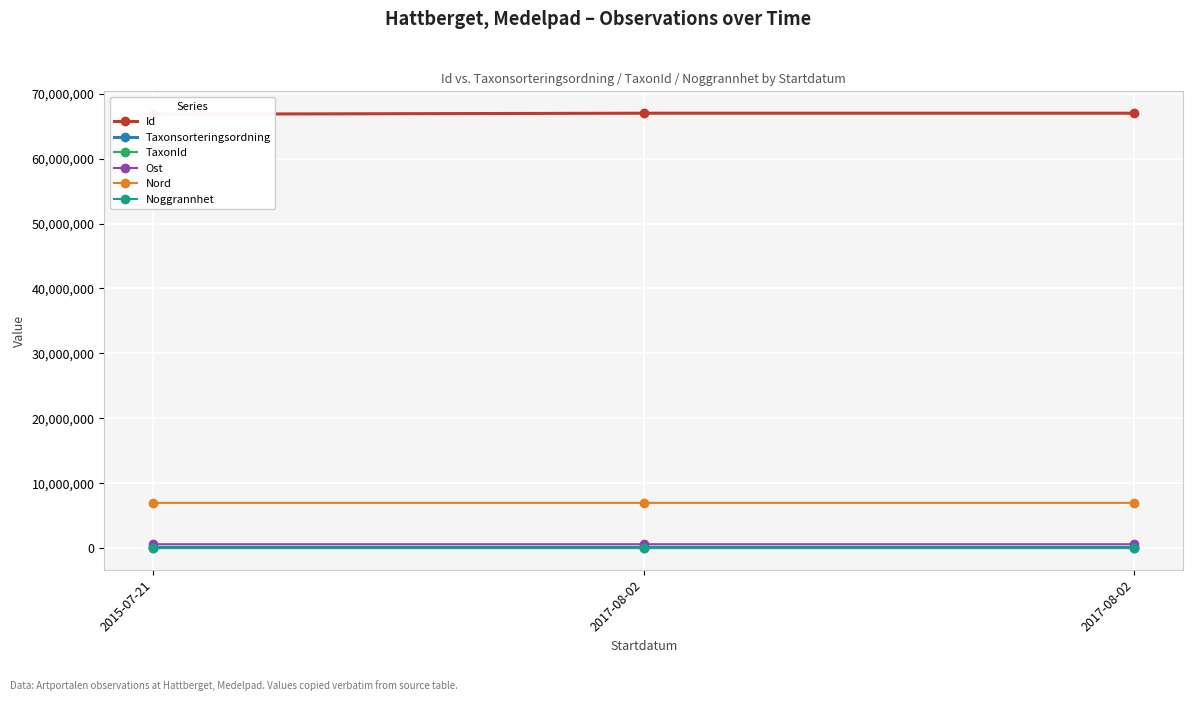

How many values in the Ost series exceed 587061?

2